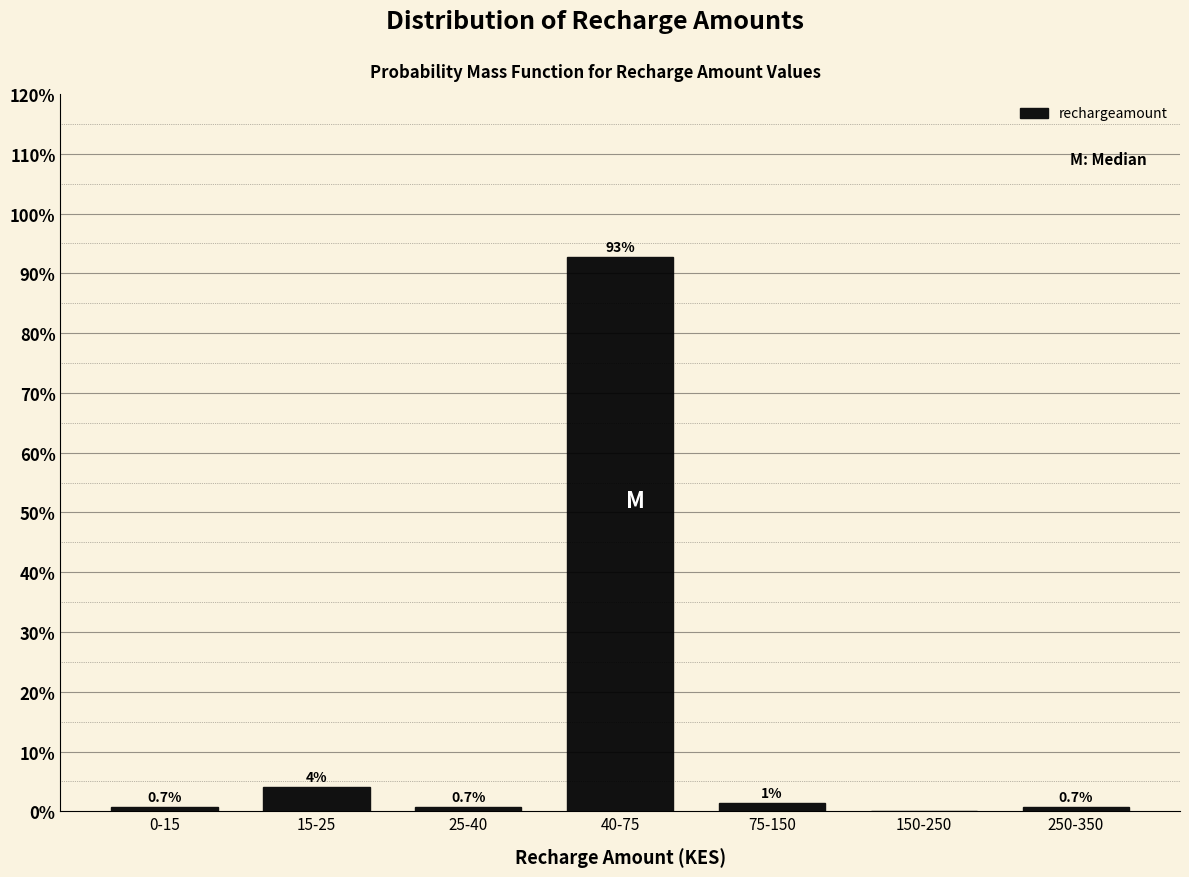

The chart shows a value of 0.7 at 250-350. True or false?

True